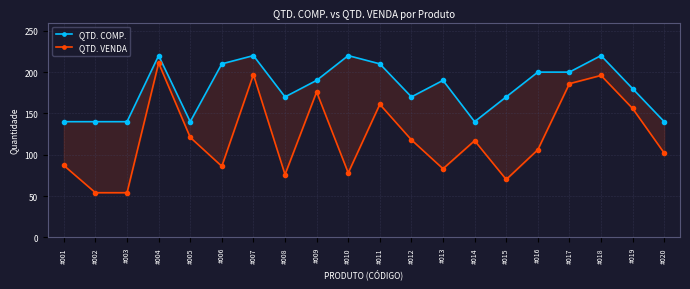

How many interior local peaks does the QTD. VENDA series have?

6